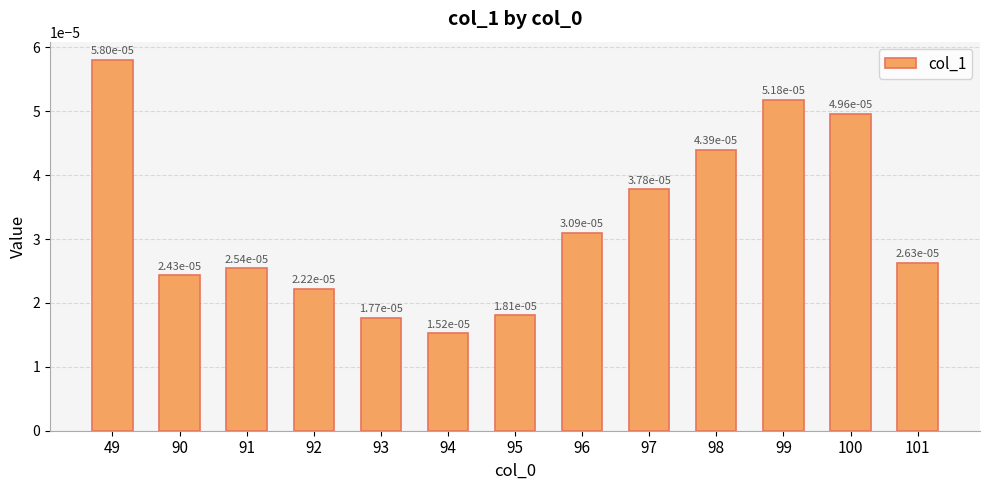

How many bars are there in total?

13